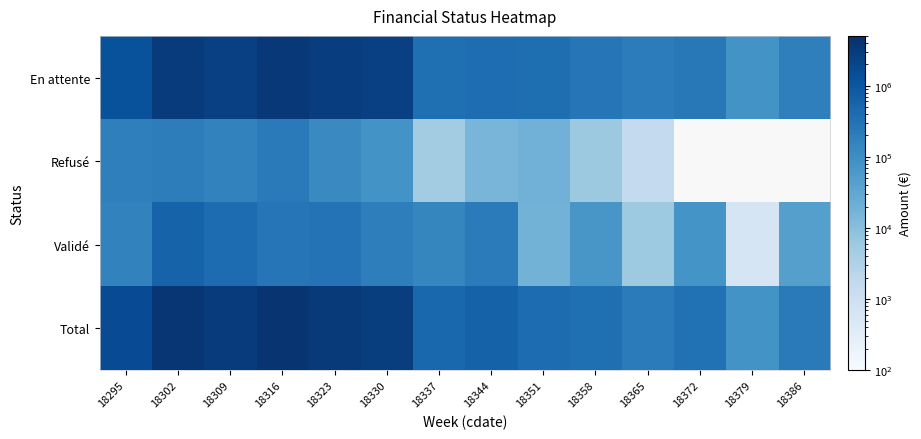

List the series in order of their peak value, lowest first.

Refusé, Validé, En attente, Total